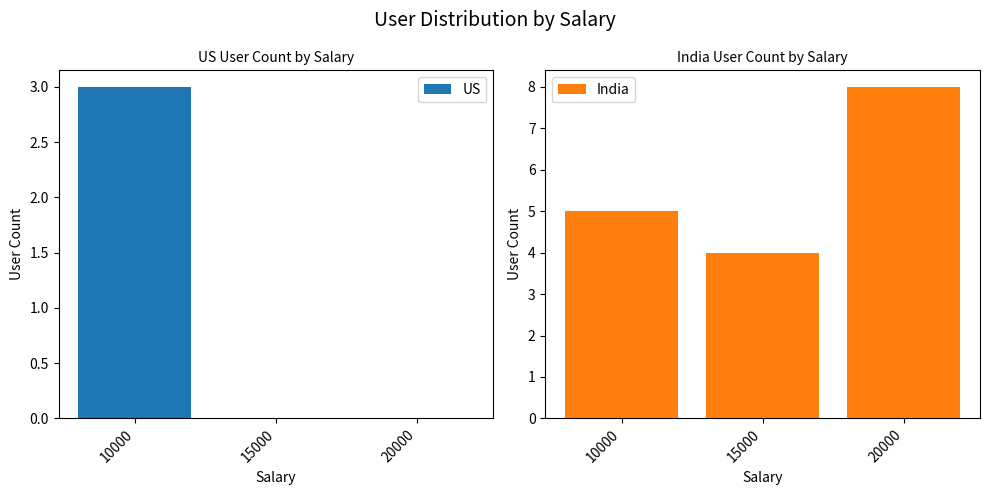

Is it true that US equals 0 at 20000?

True